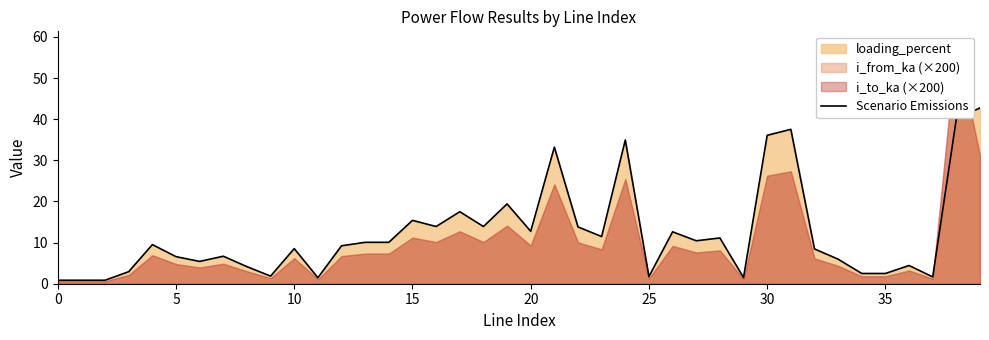

What is the label of the 36th point from the left?

35